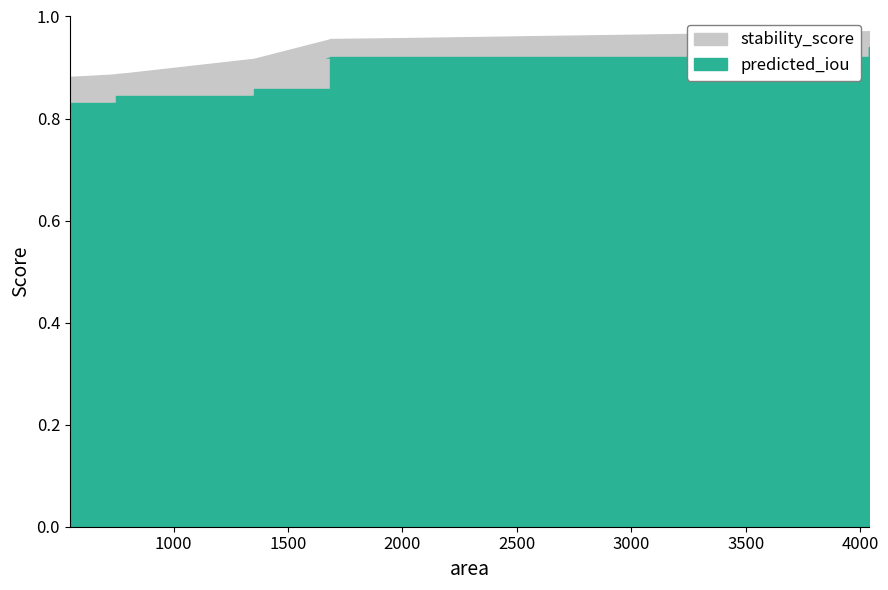

The predicted_iou series shows 0.8 at 546.0. True or false?

True